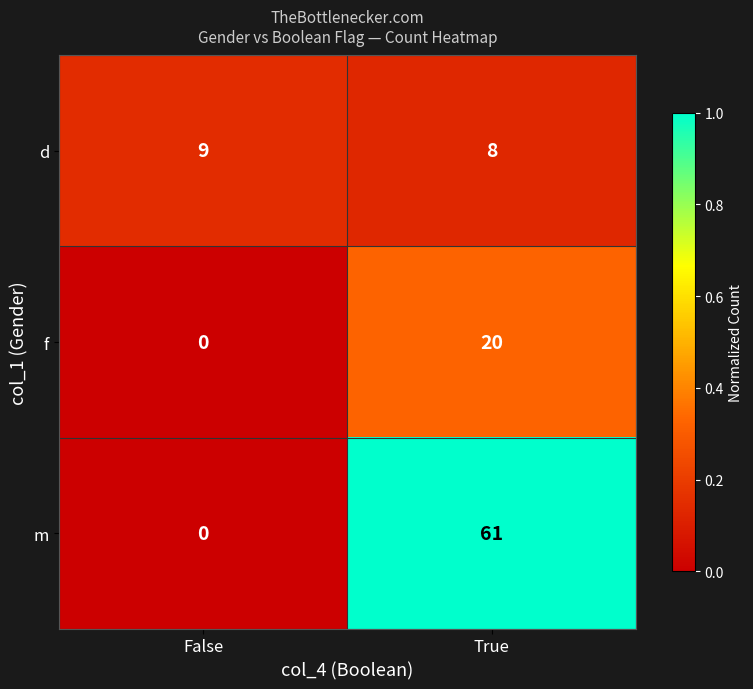

Reading right to left, extract all data points from this chart.

d: True=8	False=9
f: True=20	False=0
m: True=61	False=0